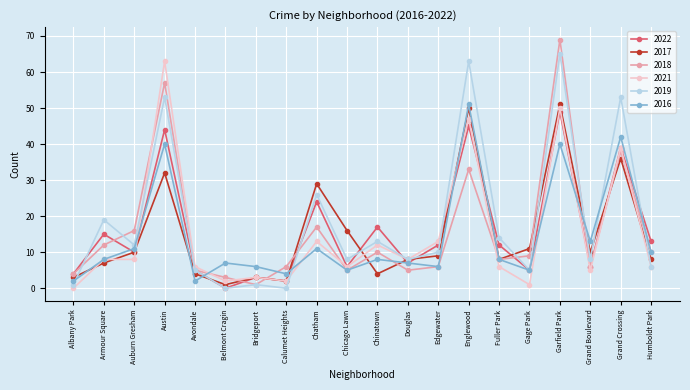

Reading right to left, extract all data points from this chart.

2022: 13	39	6	49	5	12	45	12	7	17	6	24	2	3	0	5	44	10	15	4
2017: 8	36	10	51	11	8	50	9	8	4	16	29	2	3	1	4	32	10	7	3
2018: 10	38	6	69	9	8	33	6	5	10	5	17	6	1	3	5	57	16	12	4
2021: 6	39	5	50	1	6	47	13	8	12	6	13	2	3	2	6	63	8	8	0
2019: 6	53	8	65	5	14	63	10	8	13	8	26	0	1	0	5	53	12	19	1
2016: 10	42	13	40	5	8	51	6	7	8	5	11	4	6	7	2	40	11	8	2